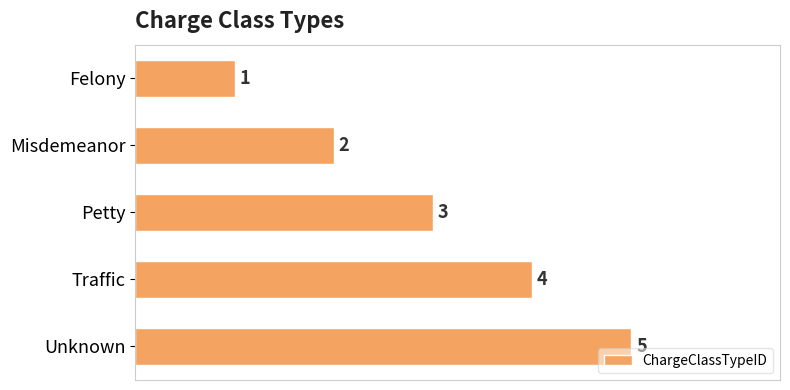

What is the difference between the second highest and second lowest values?

2